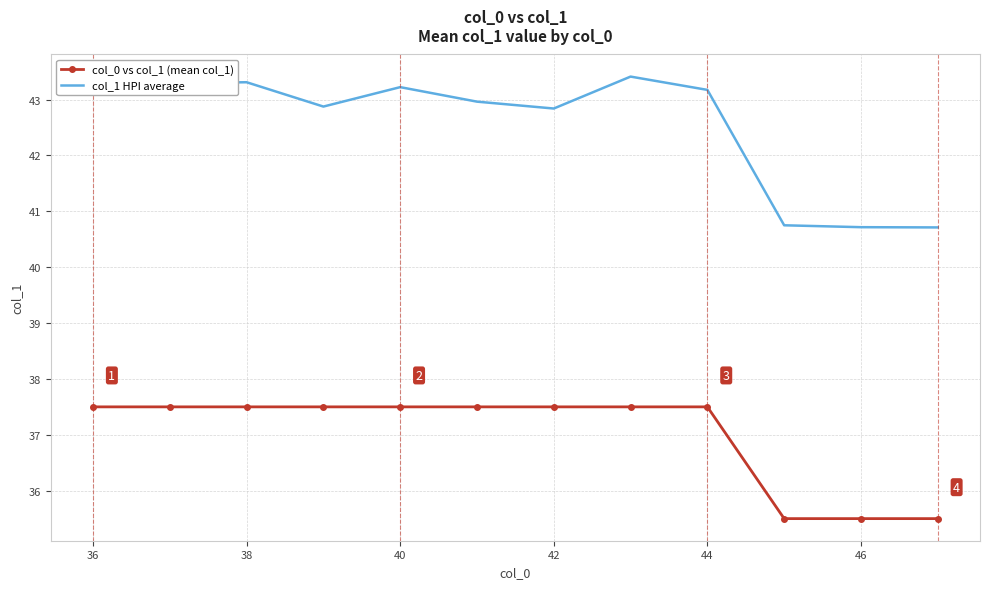

Reading left to right, list all the values displayed in this chart.

col_0 vs col_1 (mean col_1): 37.5	37.5	37.5	37.5	37.5	37.5	37.5	37.5	37.5	35.5	35.5	35.5
col_1 HPI average: 43.2	43.3	43.3	42.9	43.2	43.0	42.8	43.4	43.2	40.7	40.7	40.7